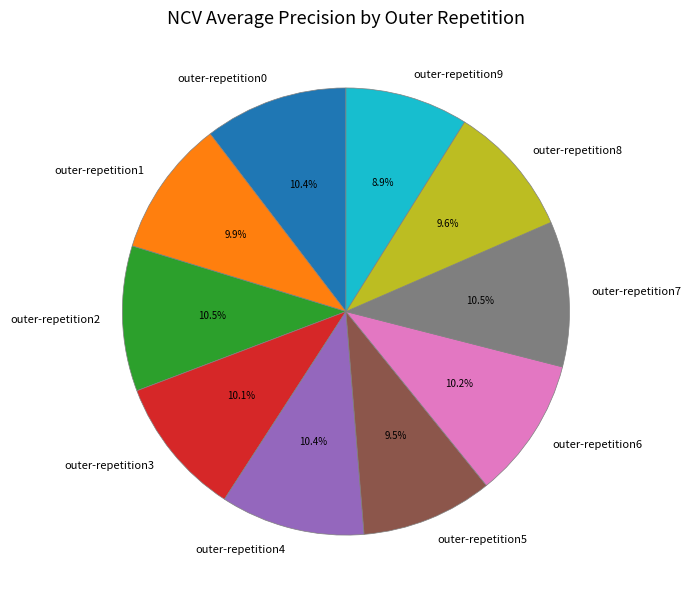

Is it true that outer-repetition6 is 10% of the pie?

True